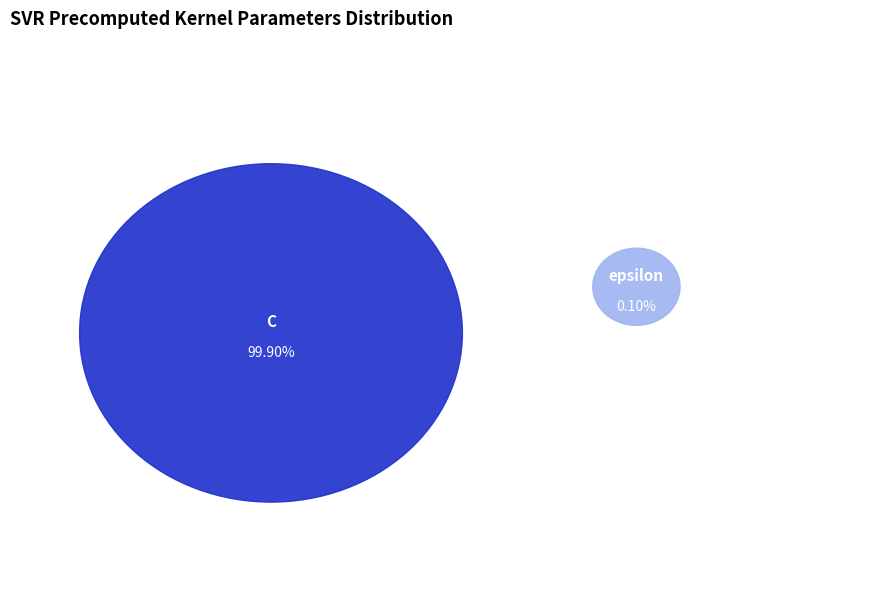

To the nearest percent, what is the difference between the C and epsilon slice percentages?

100%